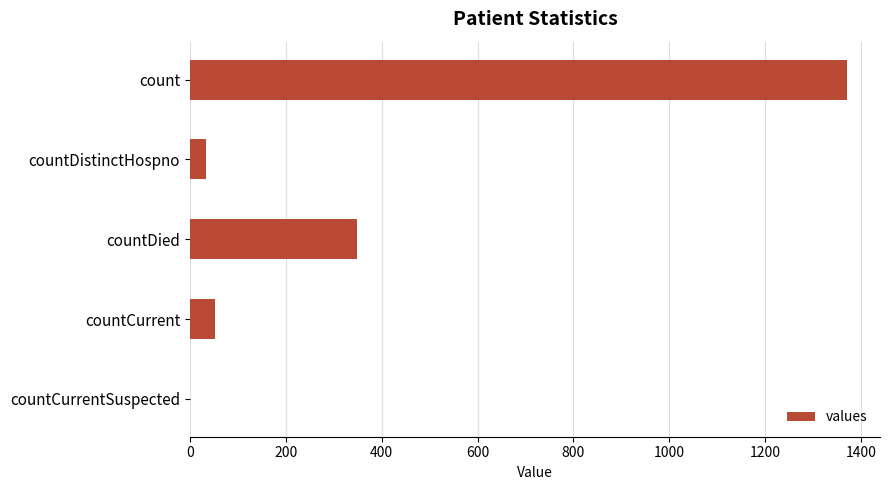

What is the sum of all values?

1805